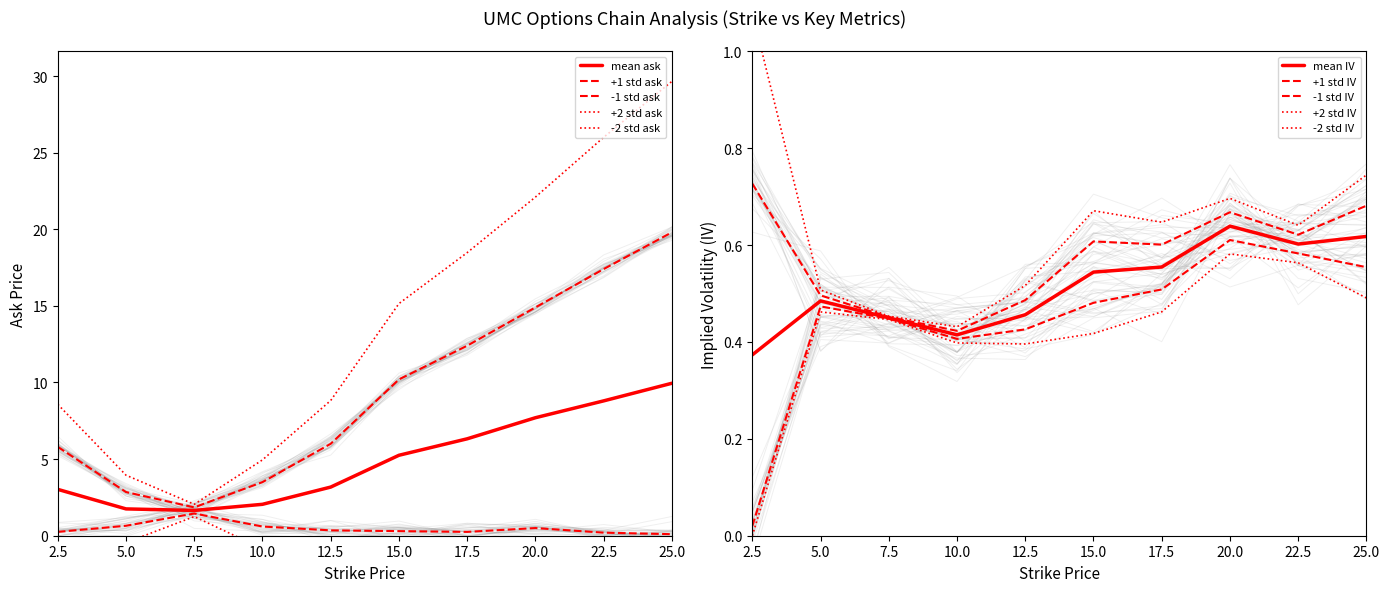

True or false: put_ask has a value of 28.5 at 22.5.

False